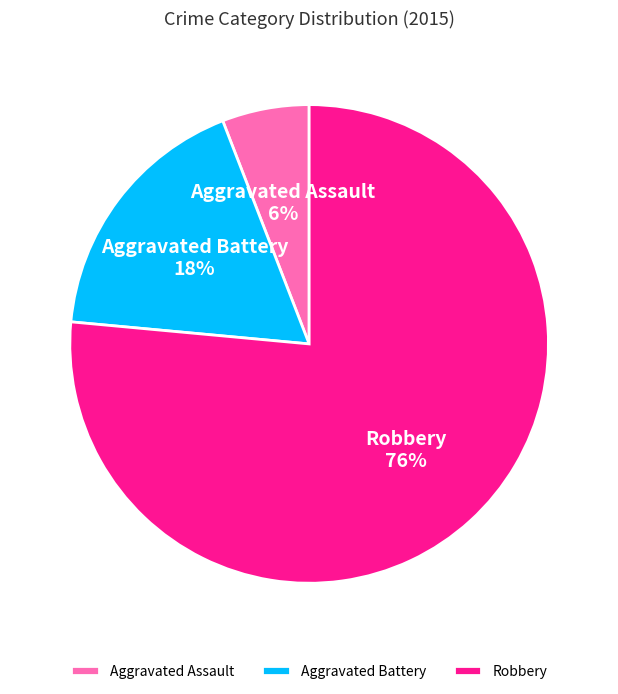

Is the sum of Robbery and Aggravated Battery greater than half?

Yes